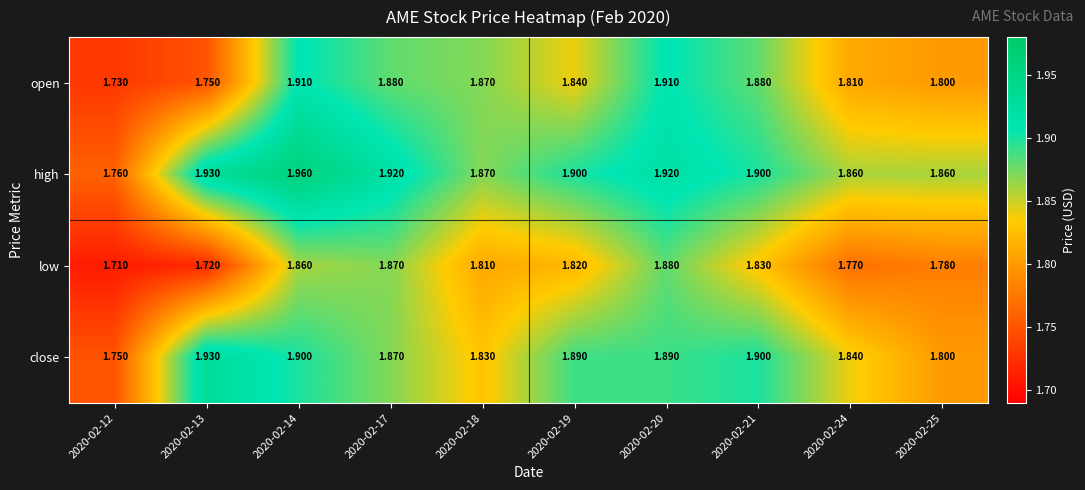

Which series changed the most between 2020-02-17 and 2020-02-25?

low